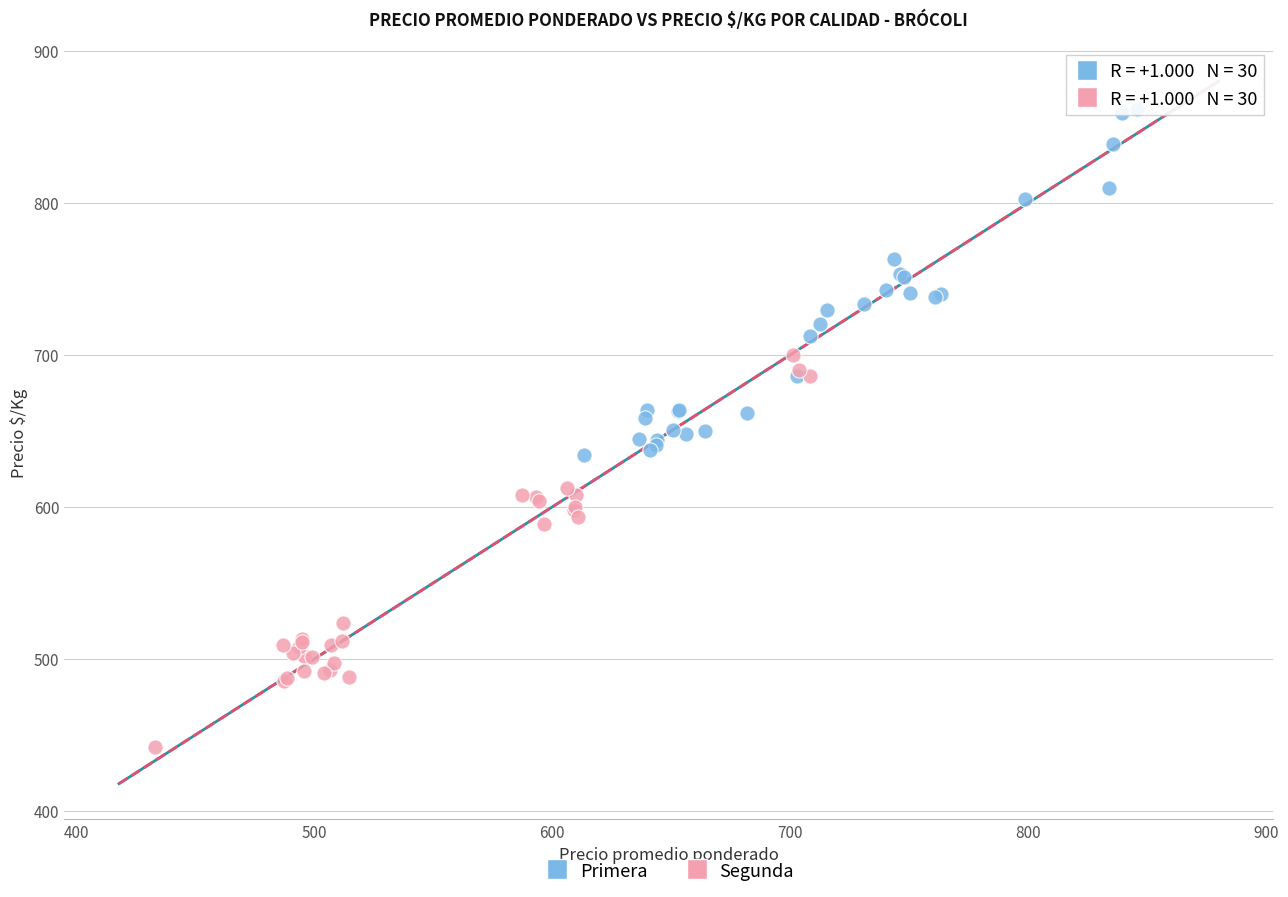

Which series contains the lowest Y value?

Segunda